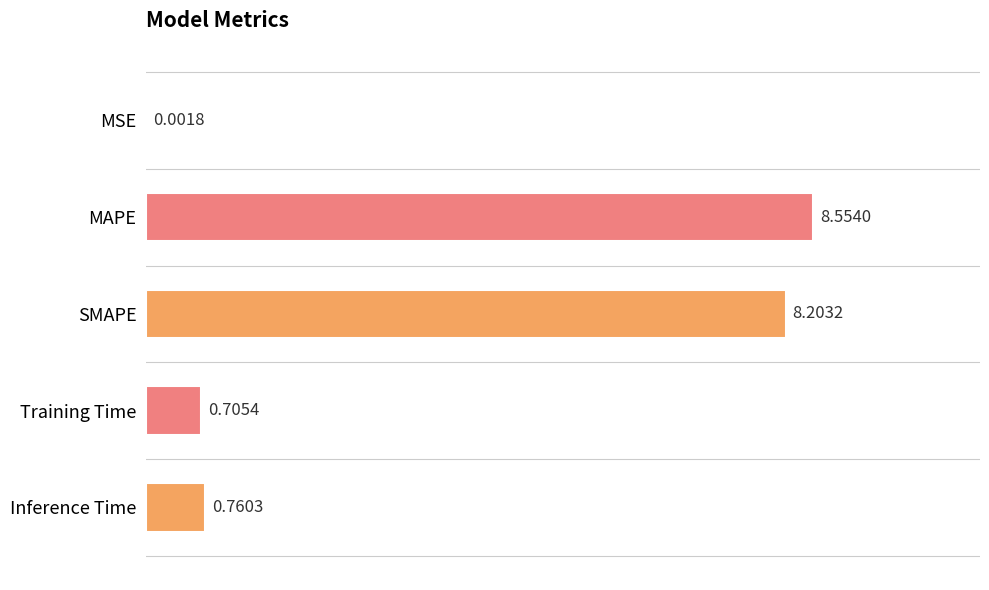

What is the sum of all values?

18.2